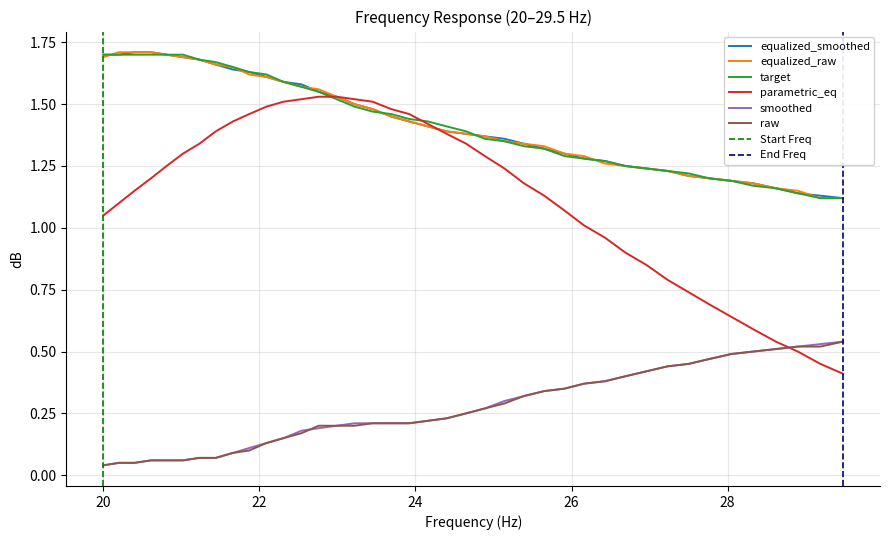

True or false: raw and equalized_smoothed cross at least once.

False